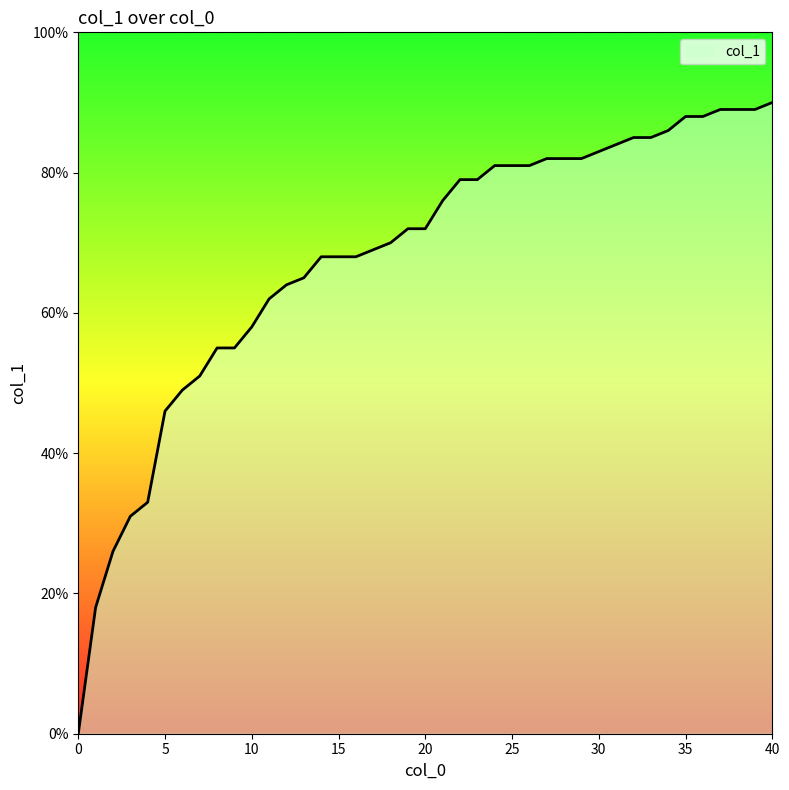

Does the chart have visible grid lines?

No